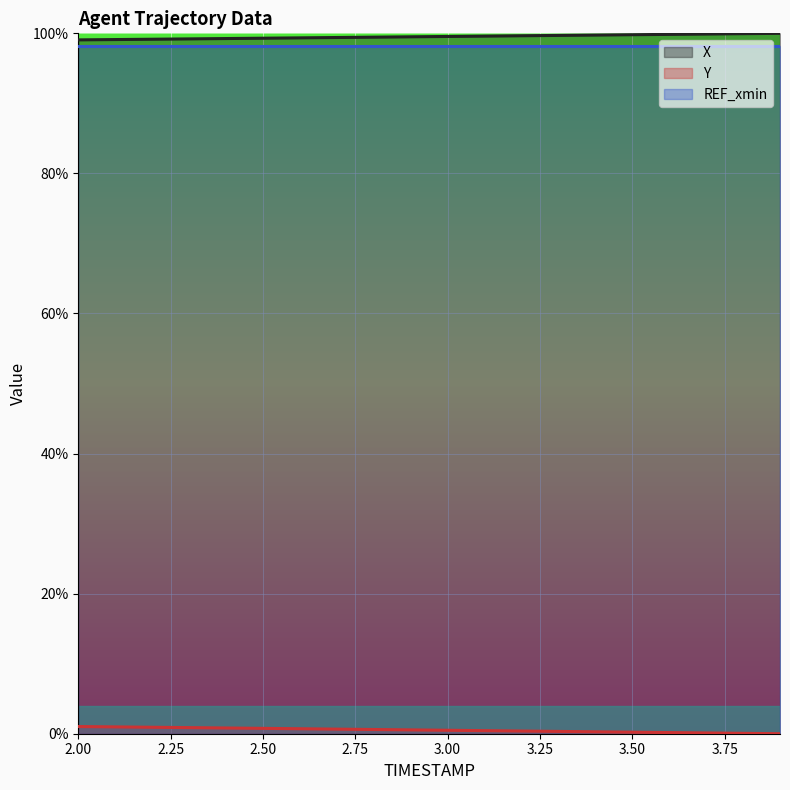

At which category is the sum across all series the highest?

2.0